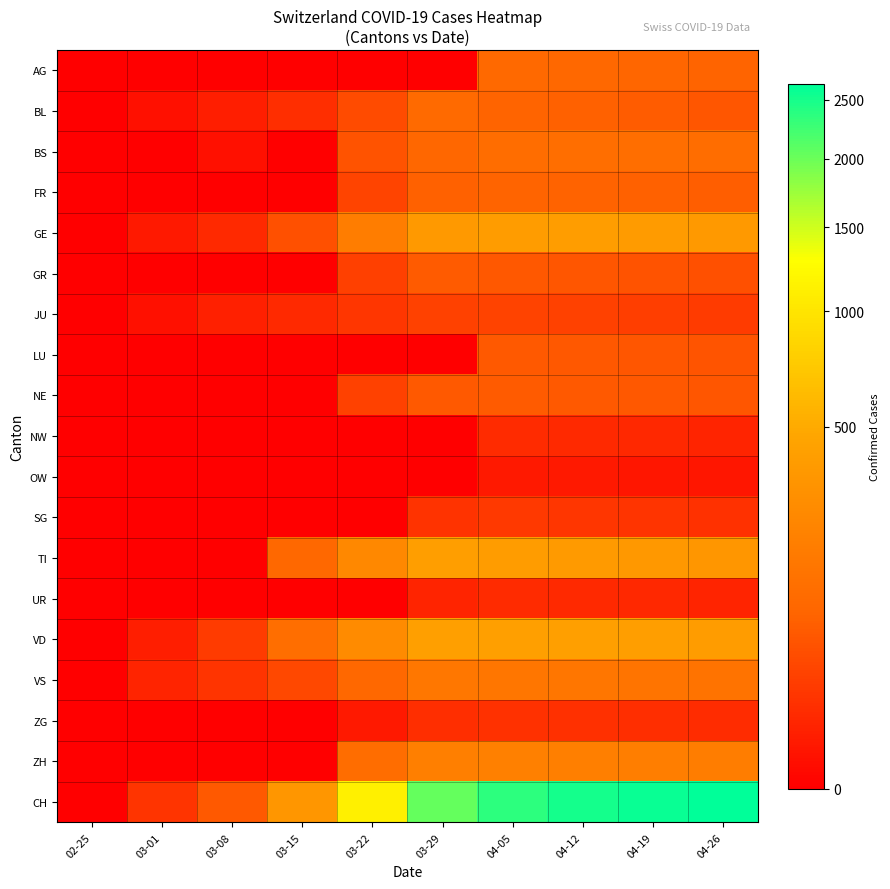

Count the number of data series in this chart.

19